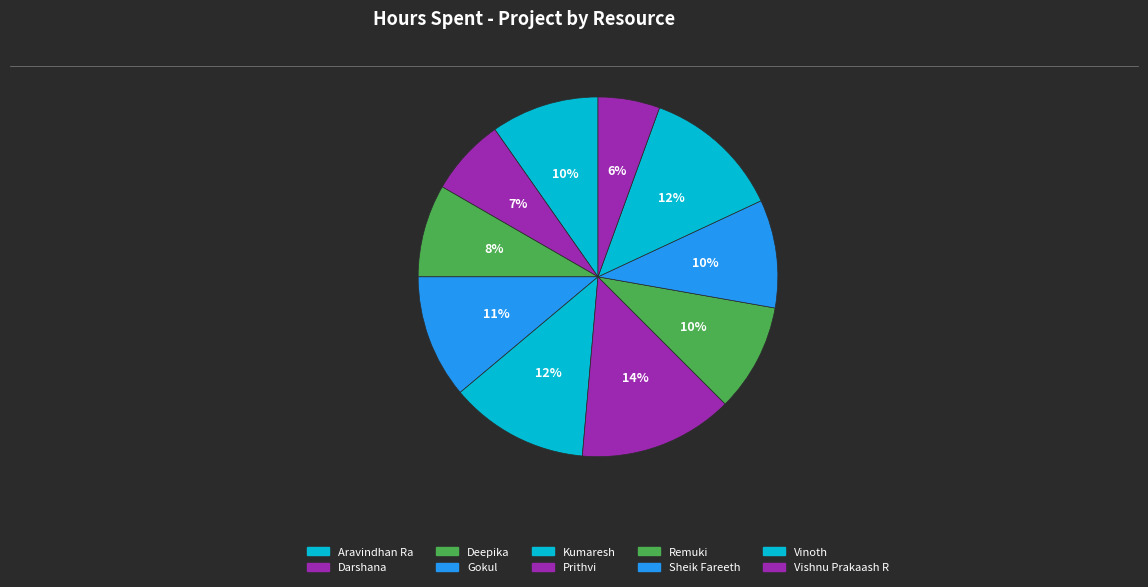

Does any single category account for the majority?

No